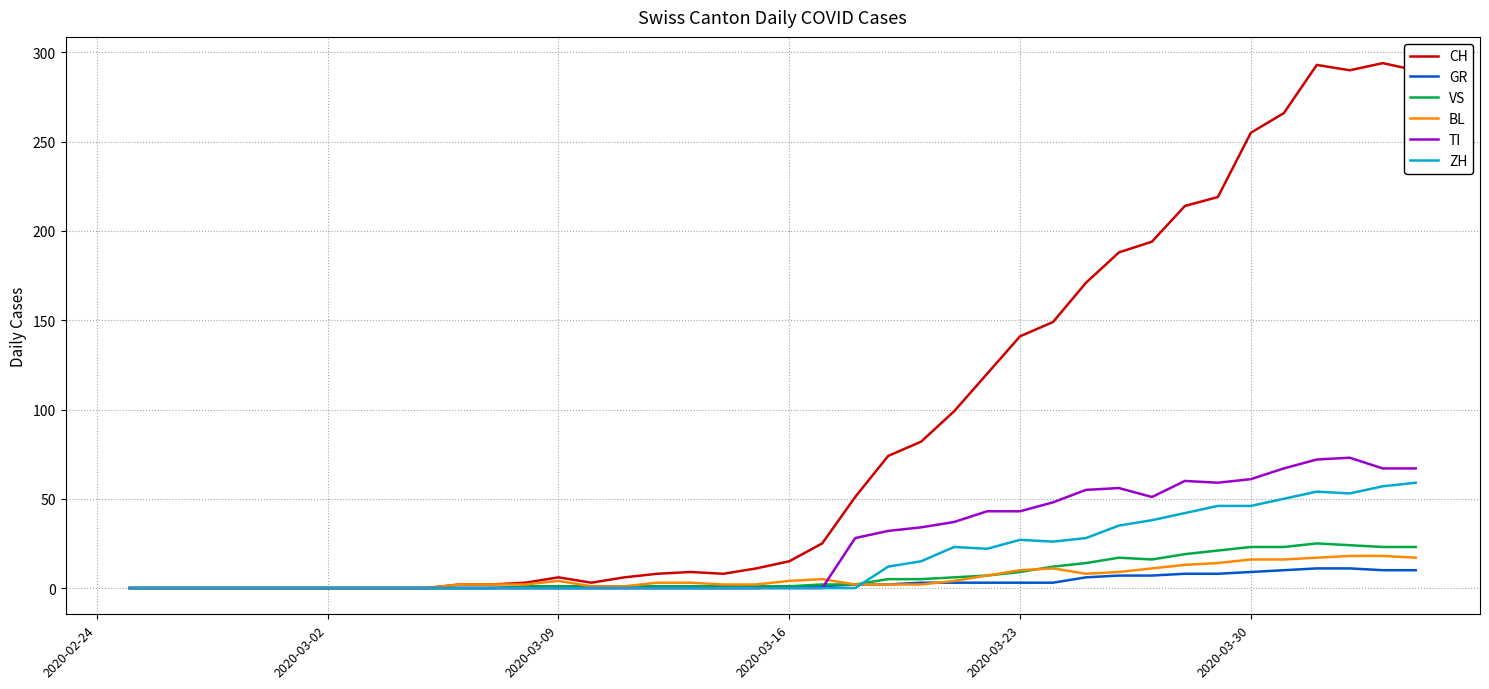

Which series has the widest spread of values?

CH